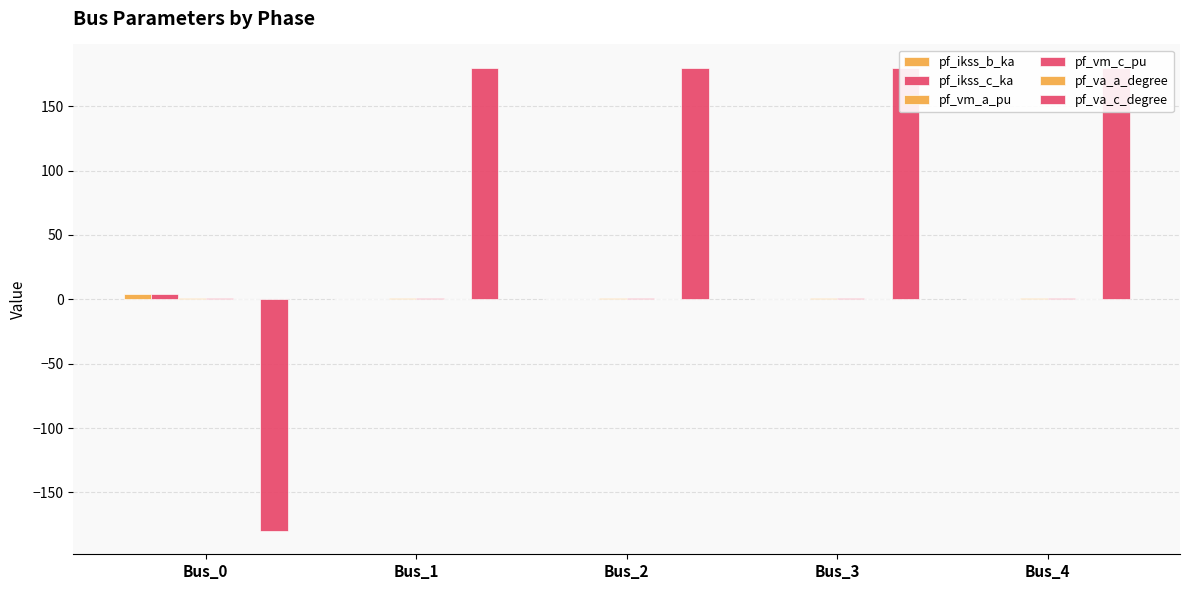

How many values in pf_va_c_degree are above zero?

4